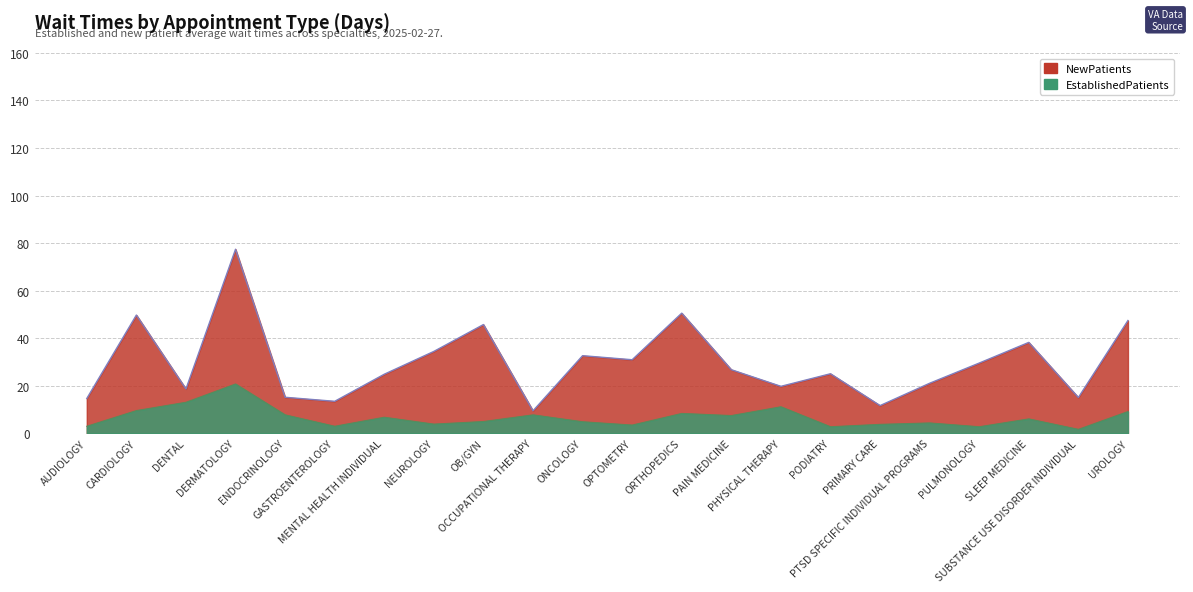

How many data points in EstablishedPatients are above 6?

10